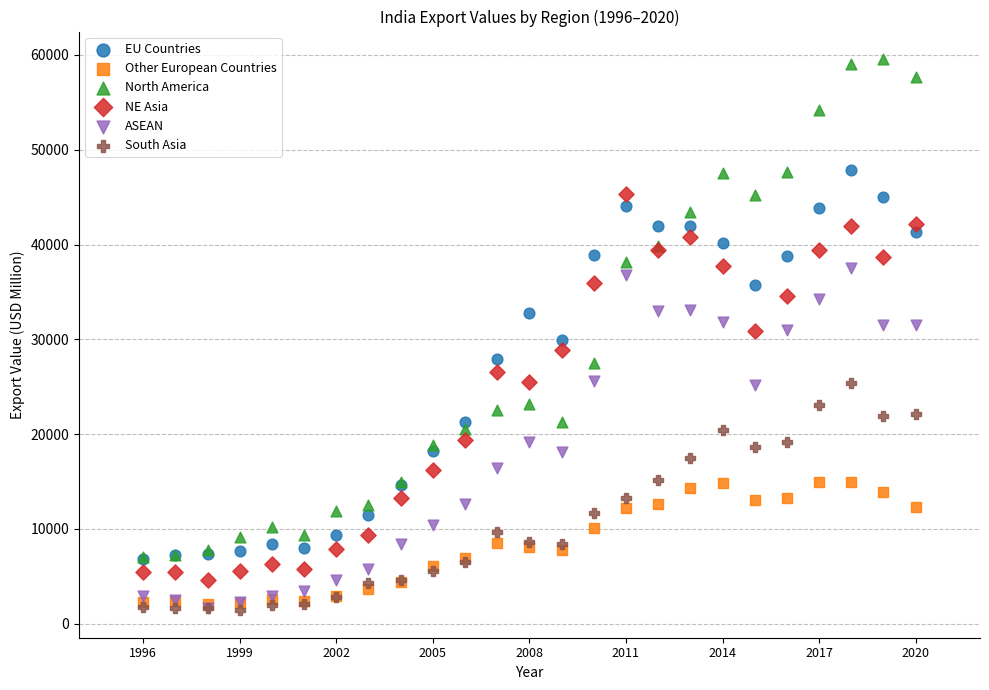

What are all the series names shown in the legend?

EU Countries, Other European Countries, North America, NE Asia, ASEAN, South Asia